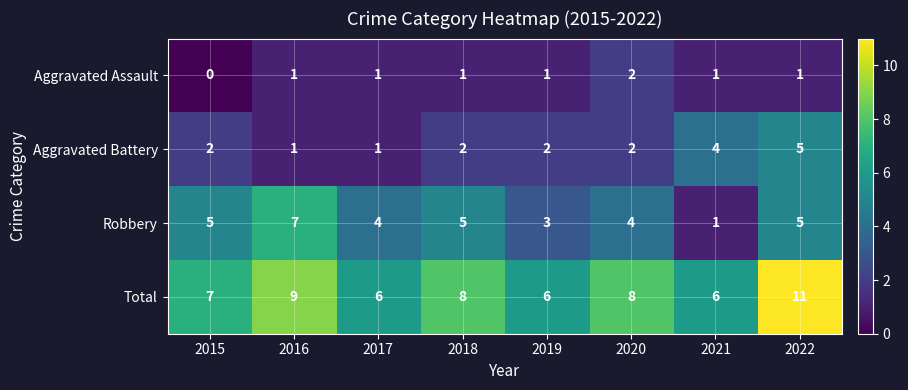

Which series has the largest range (max minus min)?

Robbery